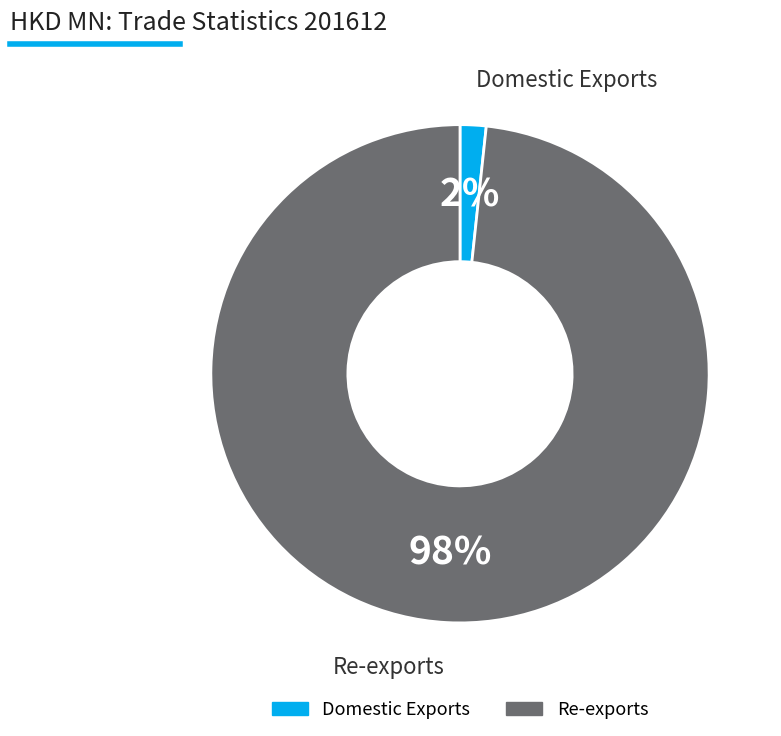

To the nearest percent, what is the average slice percentage?

50%